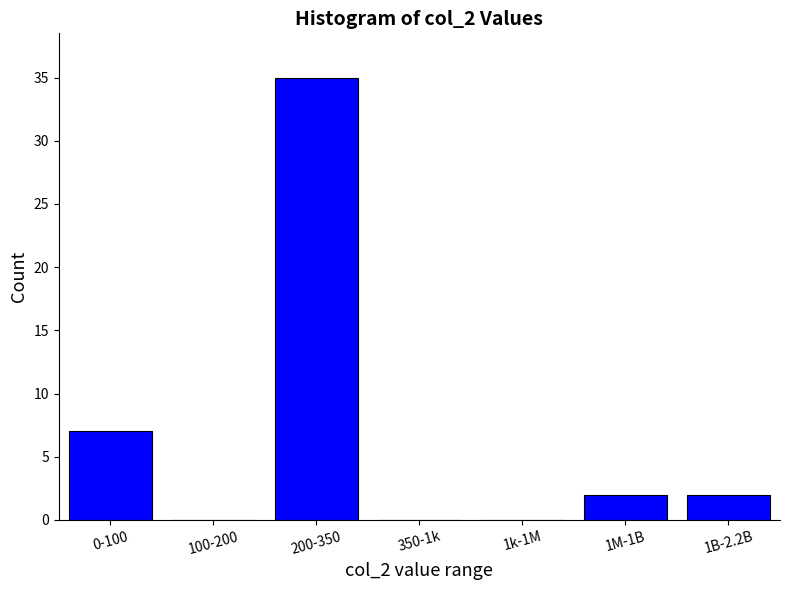

Reading left to right, list all the values displayed in this chart.

0-100=7	100-200=0	200-350=35	350-1k=0	1k-1M=0	1M-1B=2	1B-2.2B=2